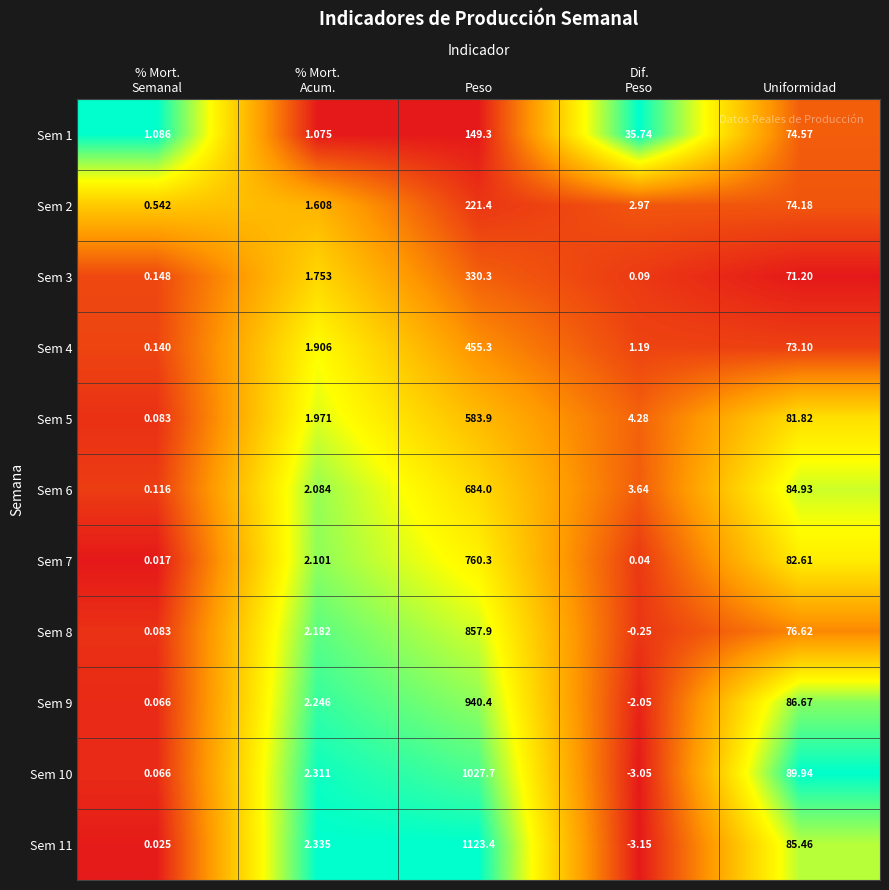

At which category is the sum across all series the highest?

Peso